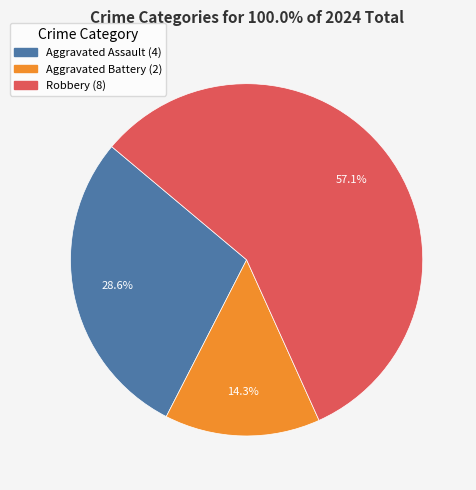

Is Aggravated Battery the majority of the pie?

No